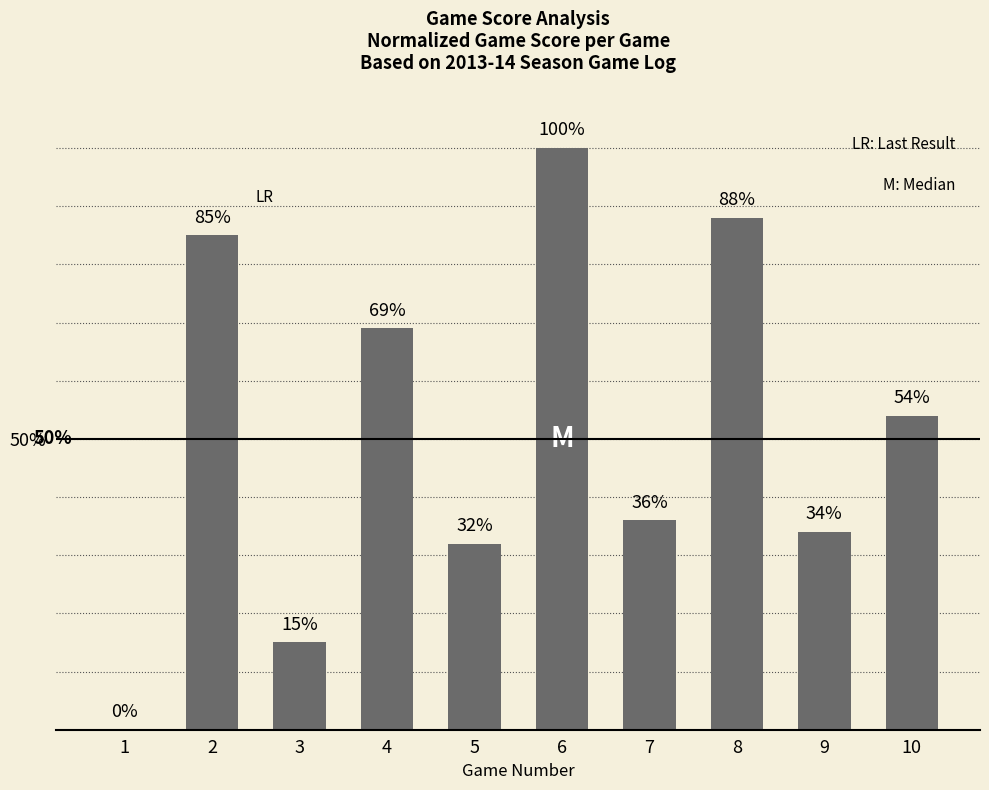

Reading left to right, what are all the values shown in this chart?

1=0	2=85	3=15	4=69	5=32	6=100	7=36	8=88	9=34	10=54